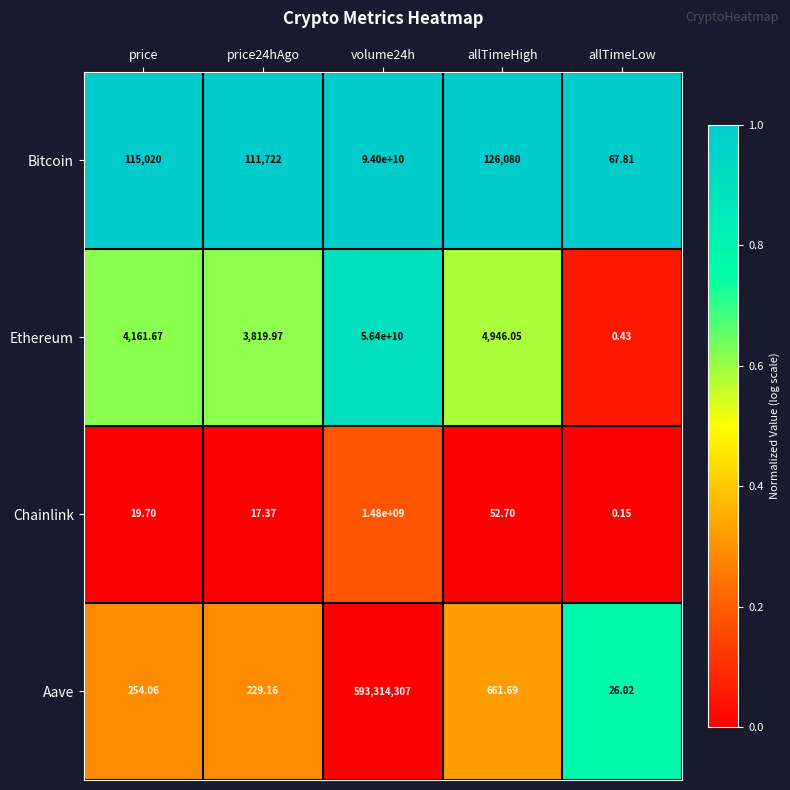

Which series has the largest total across all categories?

Bitcoin